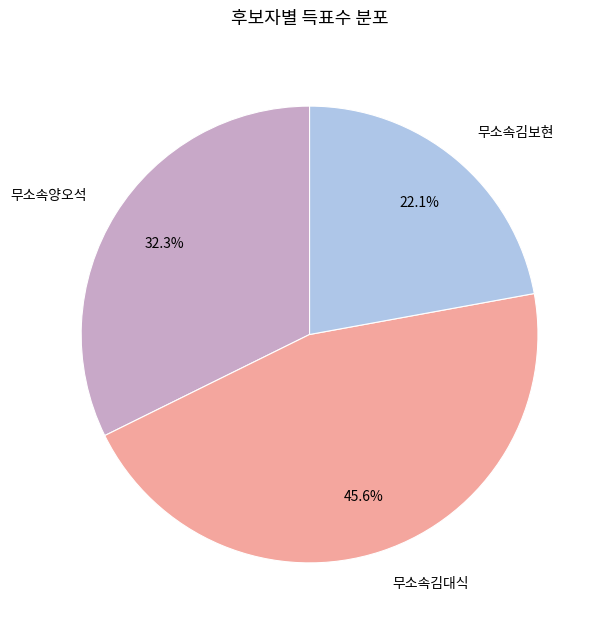

True or false: 무소속김보현 accounts for 30% of the total.

False